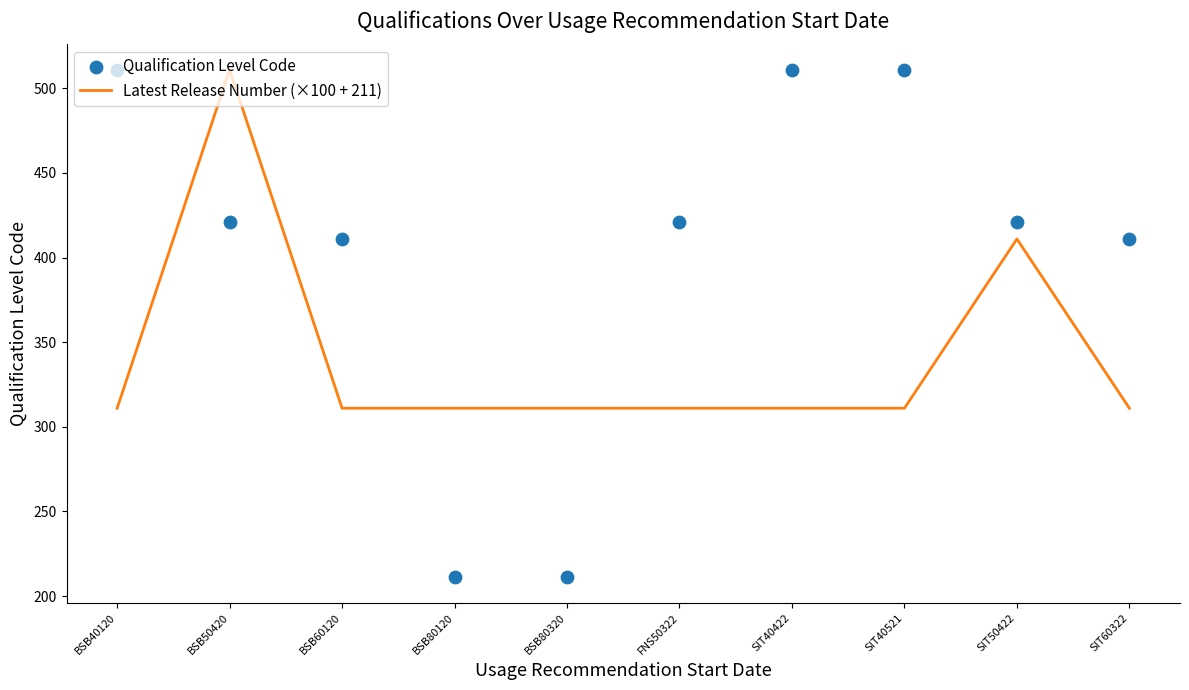

Is the value of Qualification Level Code at BSB60120 greater than the value of Latest Release Number (×100 + 211) at BSB50420?

No